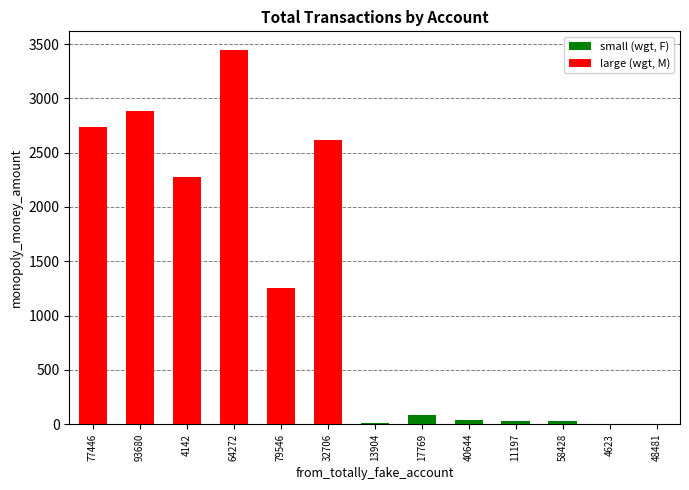

Is it true that small (wgt, F) equals 35.0 at 40644?

True